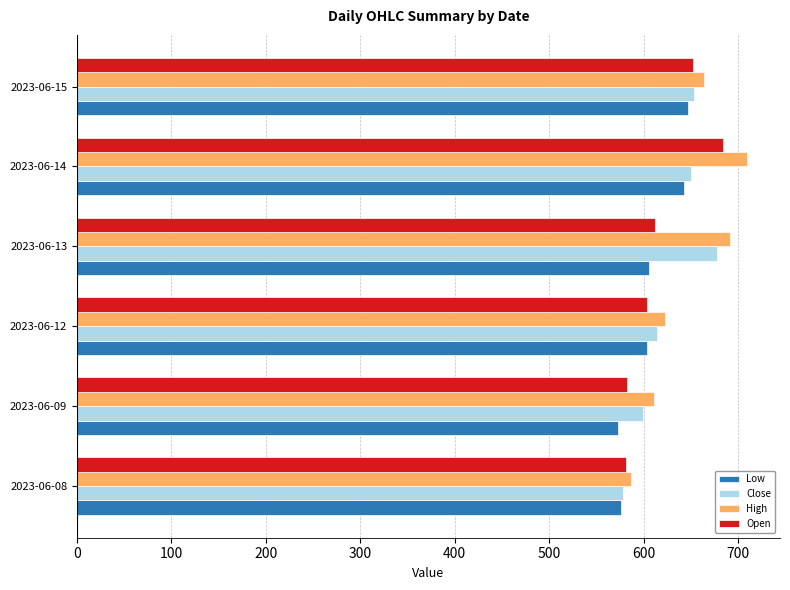

The value of Open at 2023-06-14 is 684.6. True or false?

True